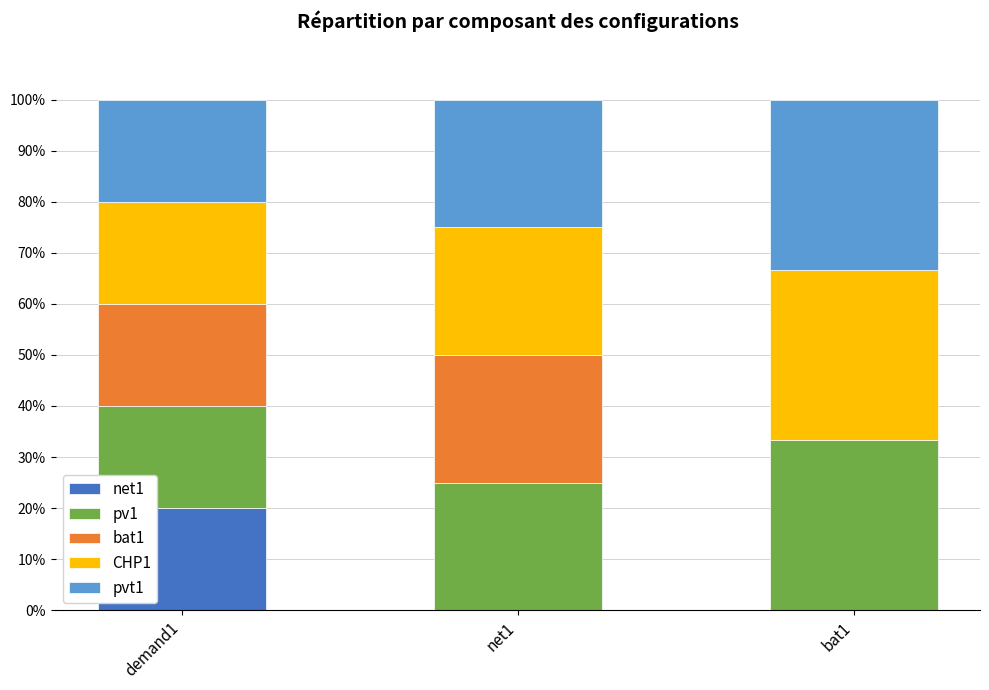

What is the highest value of the net1 series?

20.0